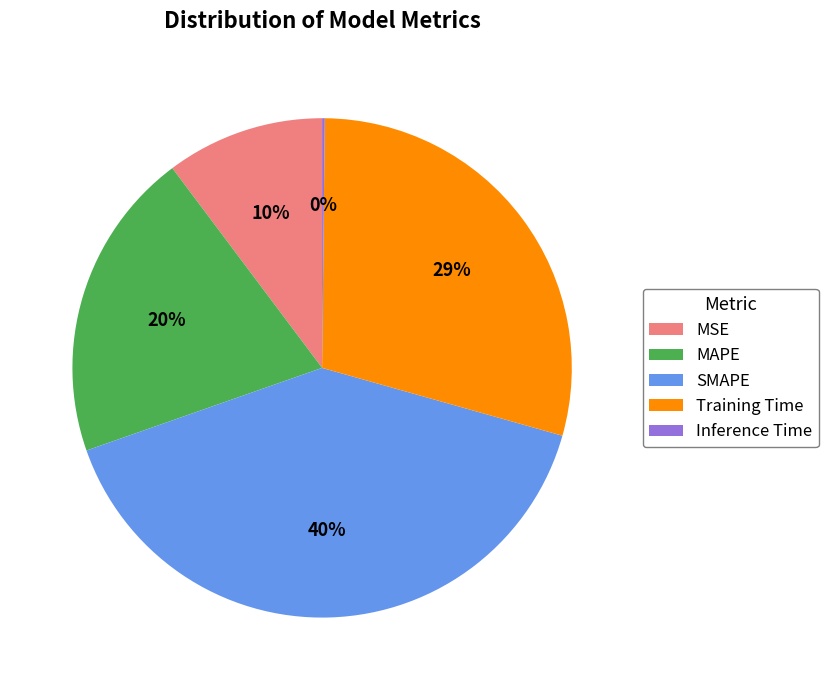

Which has a higher value, MAPE or MSE?

MAPE